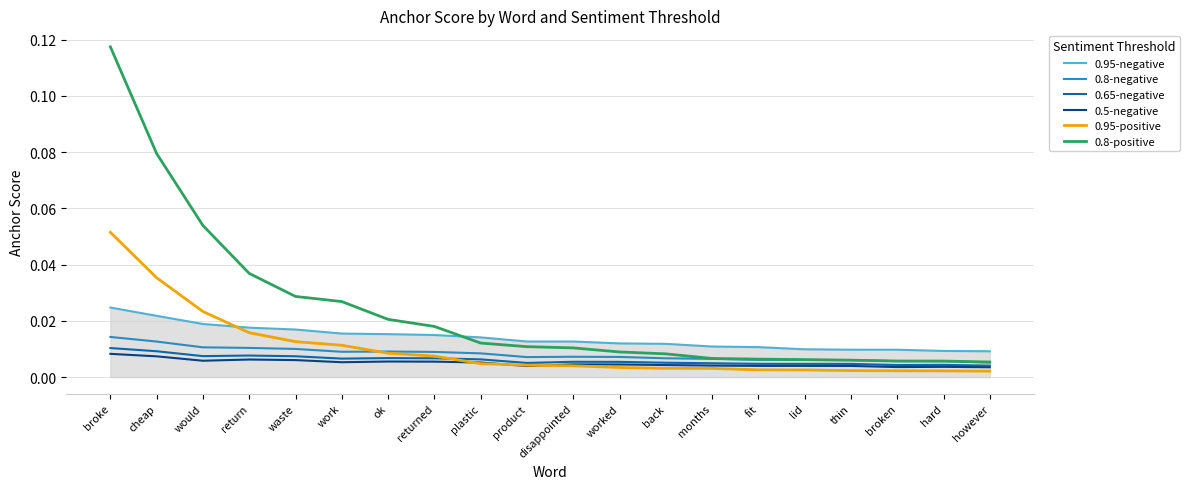

At which category is the sum across all series the highest?

broke